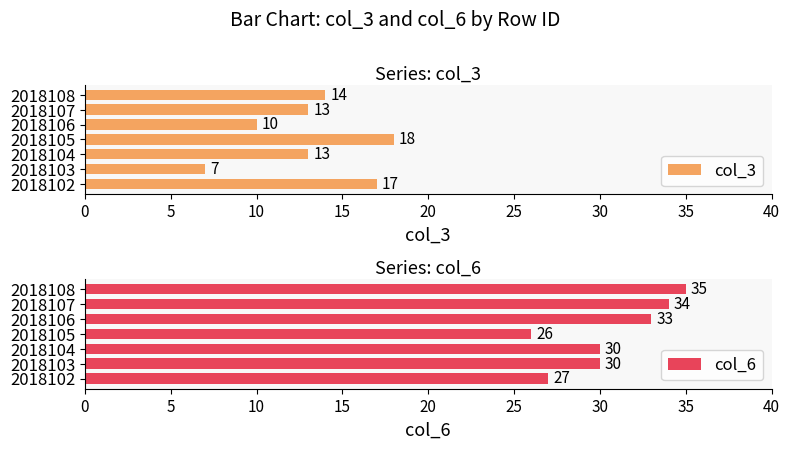

The value of col_3 at 2018106 is 14. True or false?

False